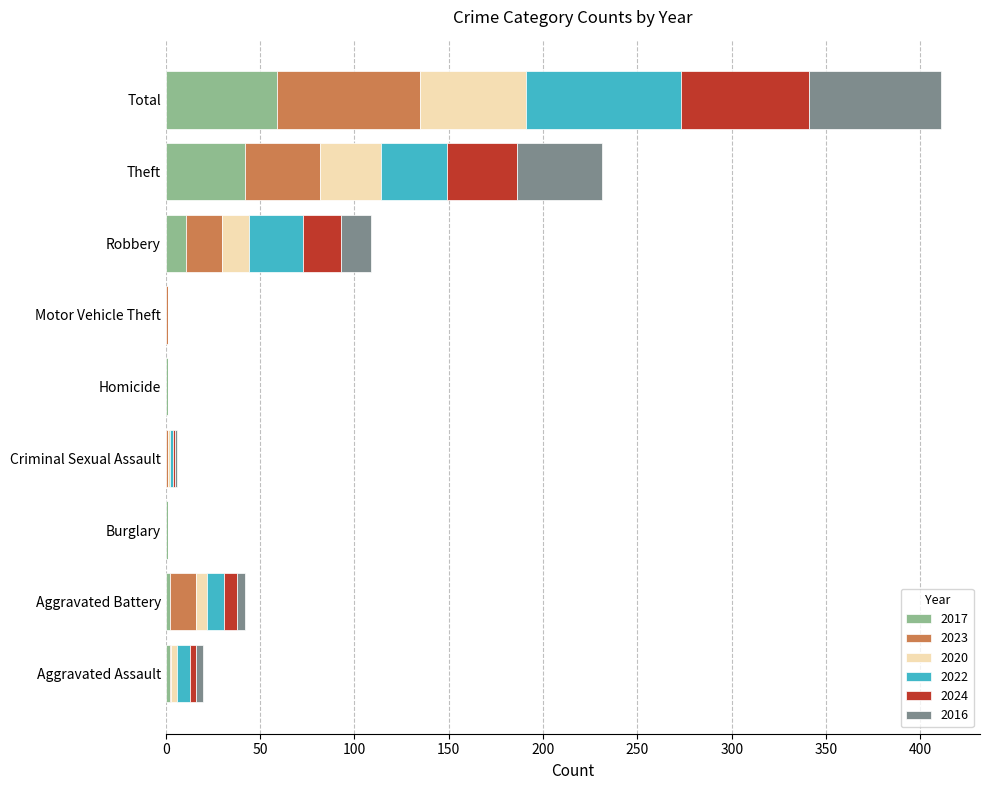

At which category is the sum across all series the highest?

Total